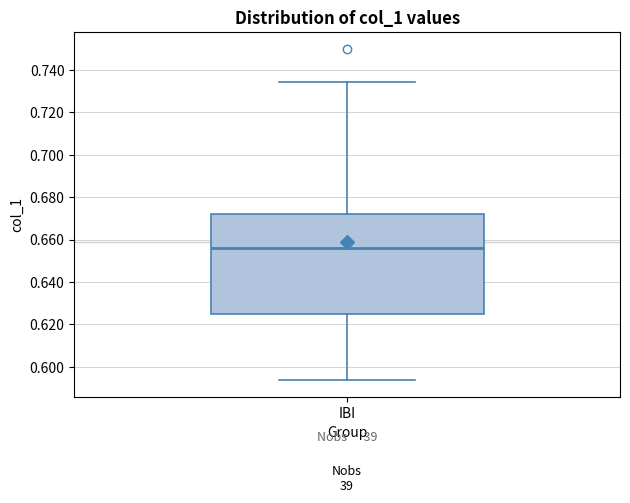

Read this box plot against the y-axis: the position of the median line, the range covered by the box, and the ends of both whiskers. The values are not printed on the chart, so give them approximately, as read against the axis.

median 0.656, box 0.626 to 0.672, whiskers 0.594 to 0.734